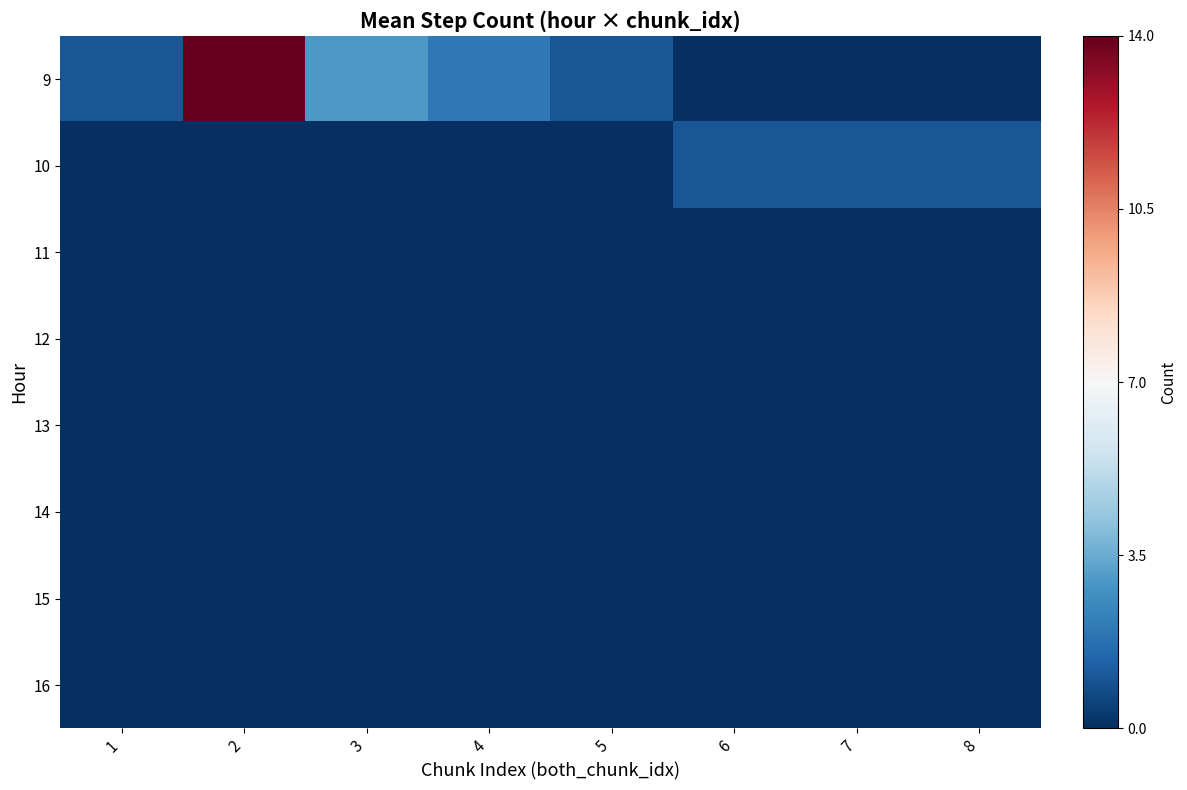

Which series changed the most between 4 and 6?

9